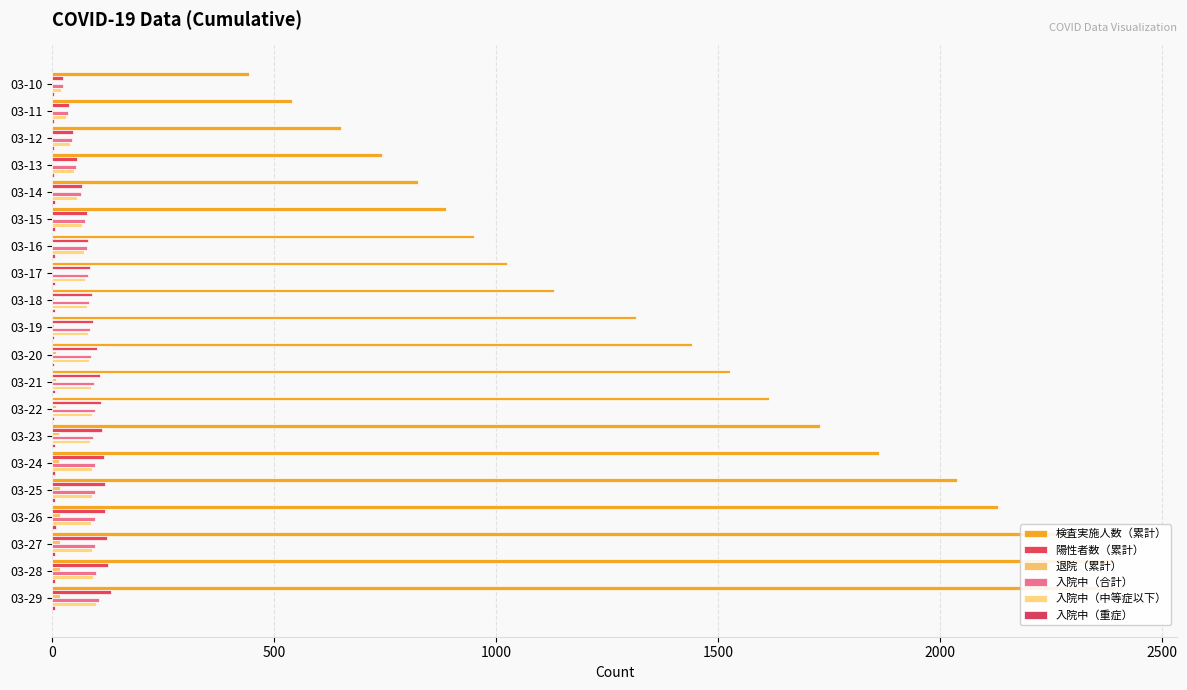

The 陽性者数（累計） series shows 15 at 03-10. True or false?

False